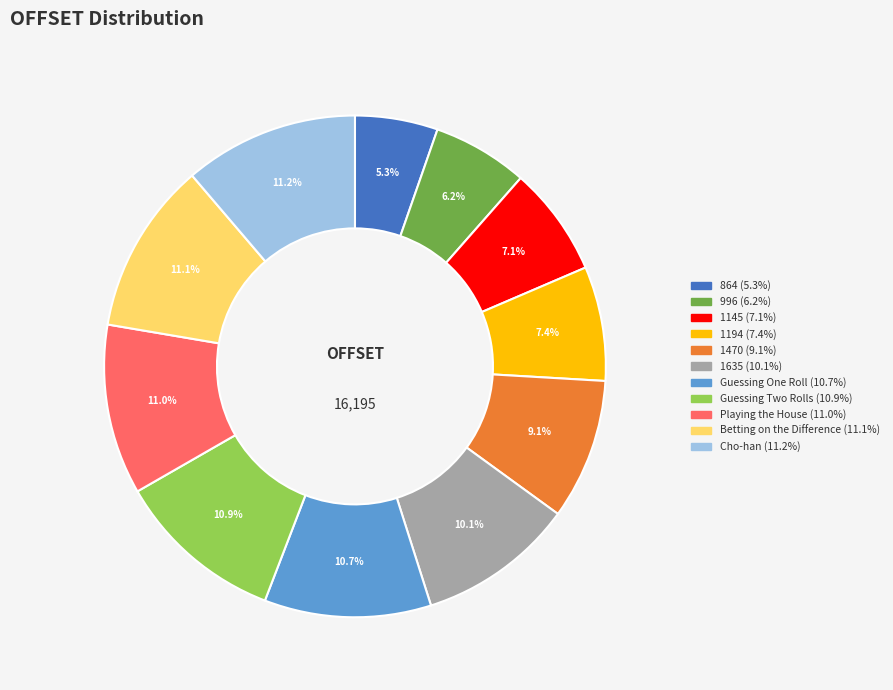

Does any single category account for the majority?

No